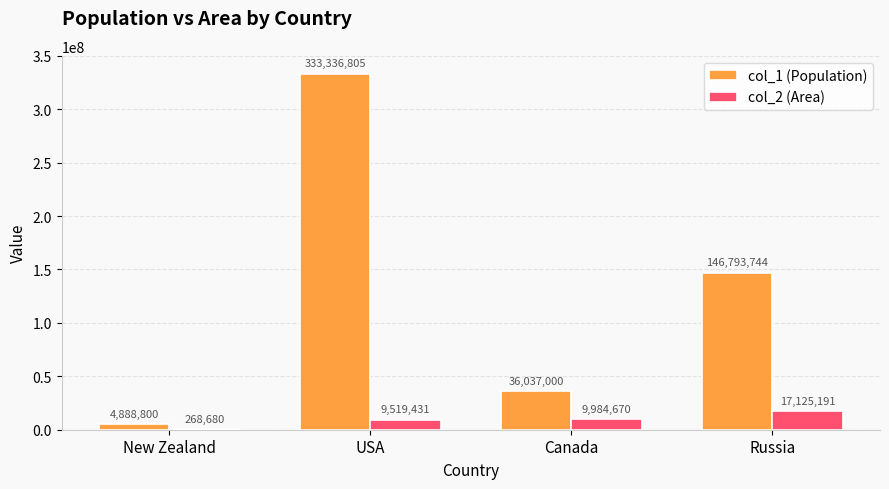

What is the sum of all col_1 (Population) values?

521056349